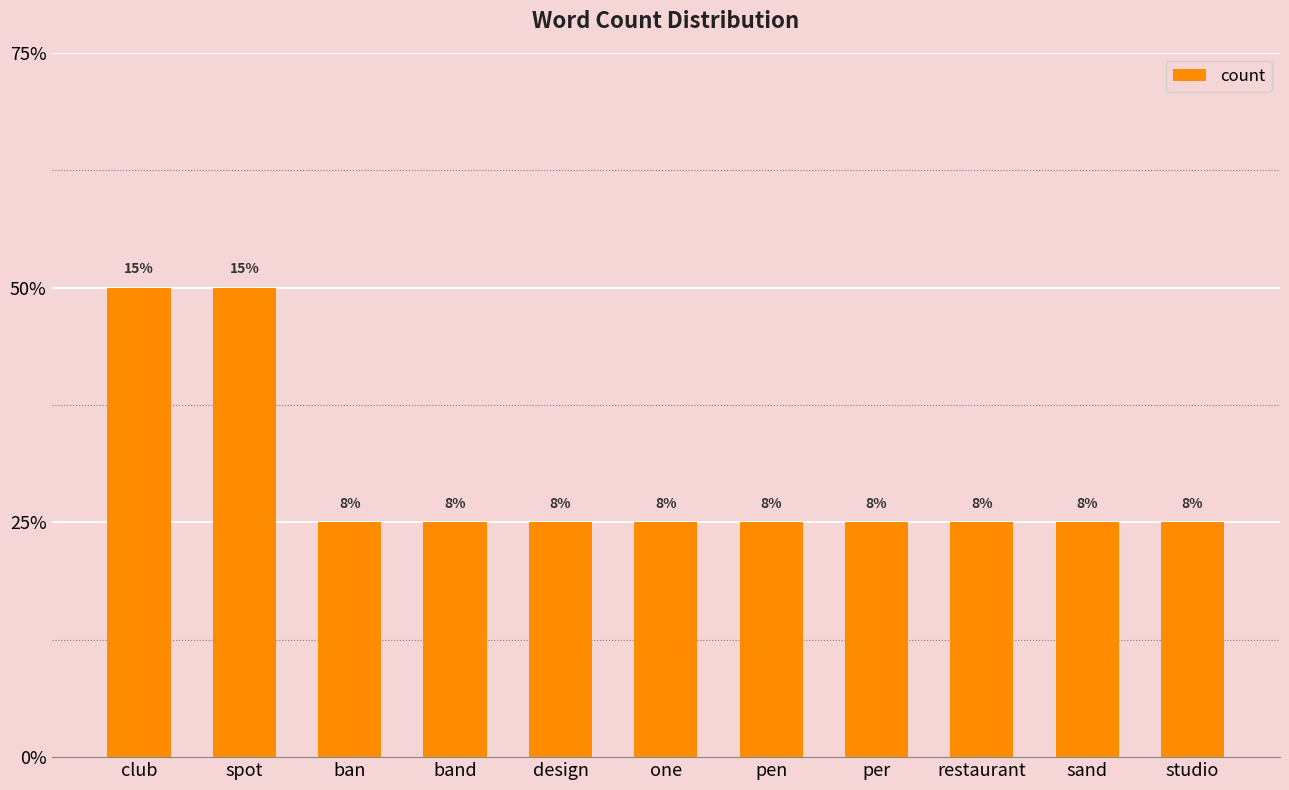

What is the maximum value shown in the chart?

2